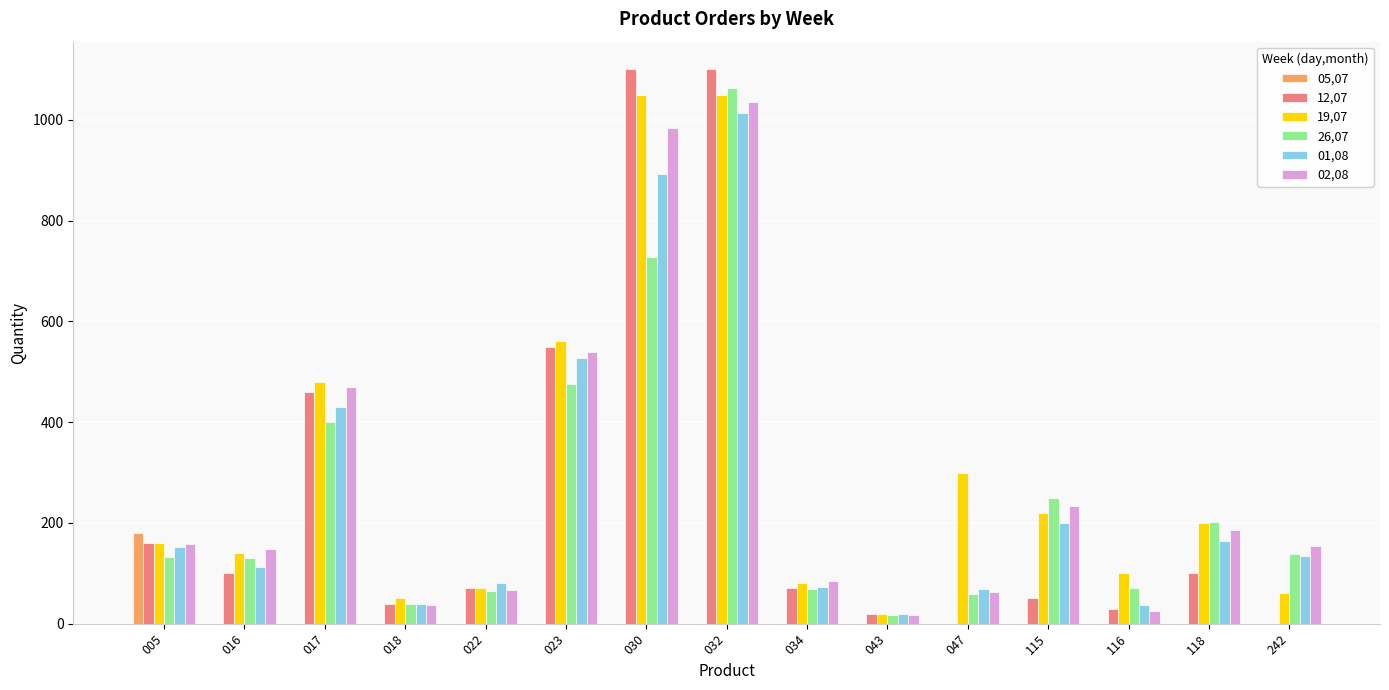

What is the maximum value for 05,07?

180.0